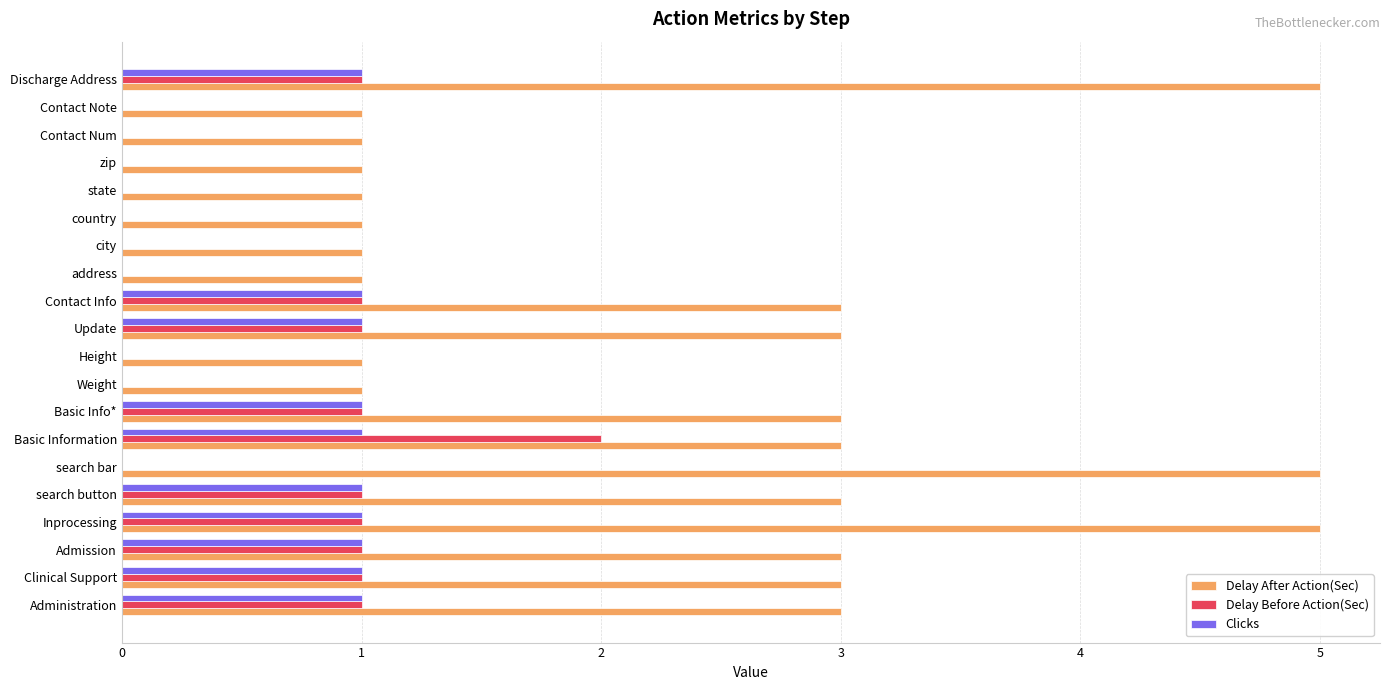

What is the sum of all Delay Before Action(Sec) values?

11